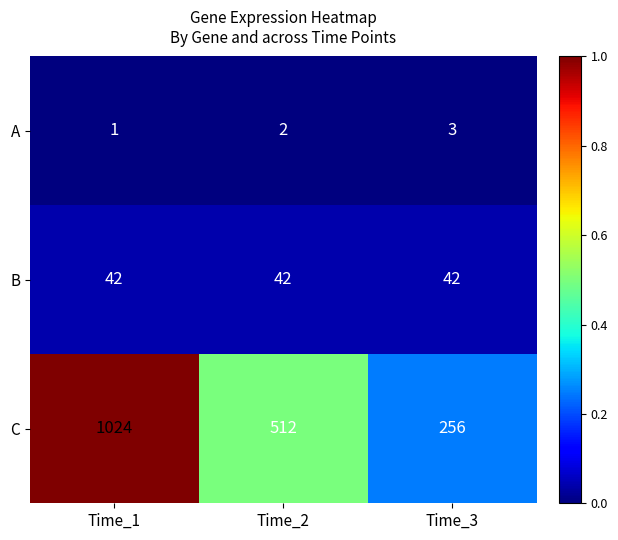

At Time_2, list the series in order from largest to smallest.

C, B, A